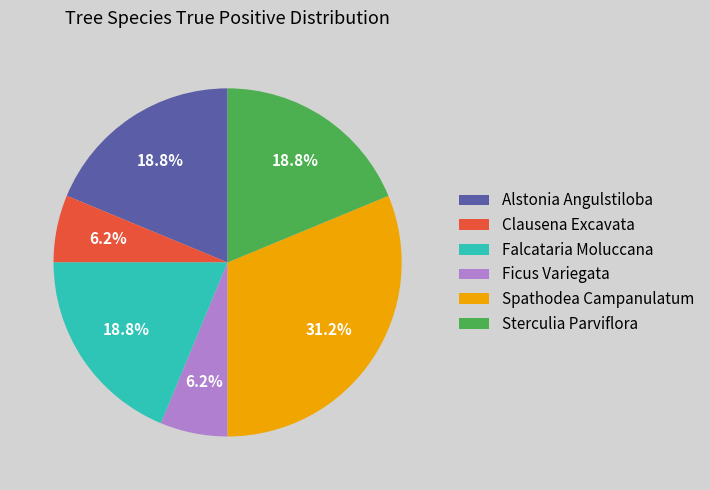

Is it true that Spathodea Campanulatum is 31% of the pie?

True